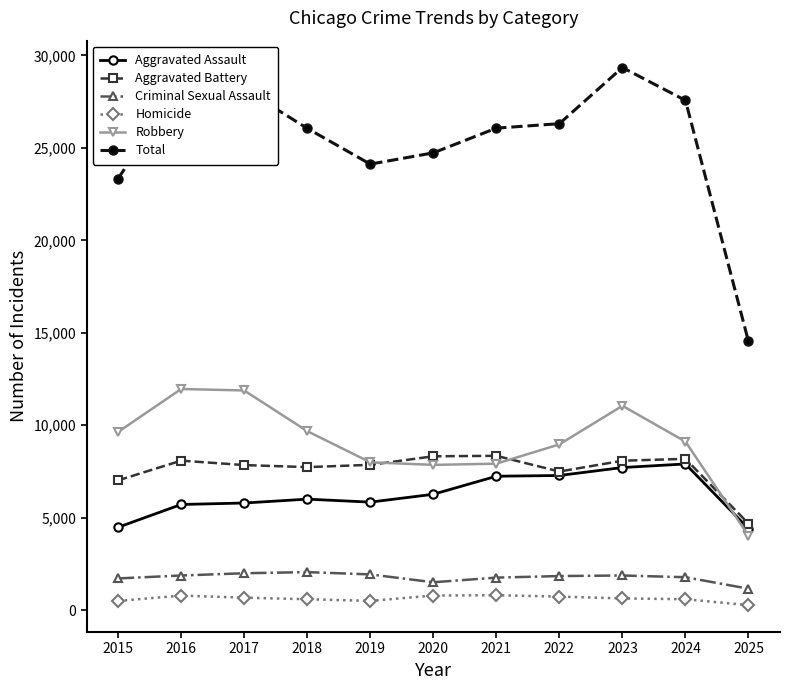

Which series changed the most between 2015 and 2018?

Total